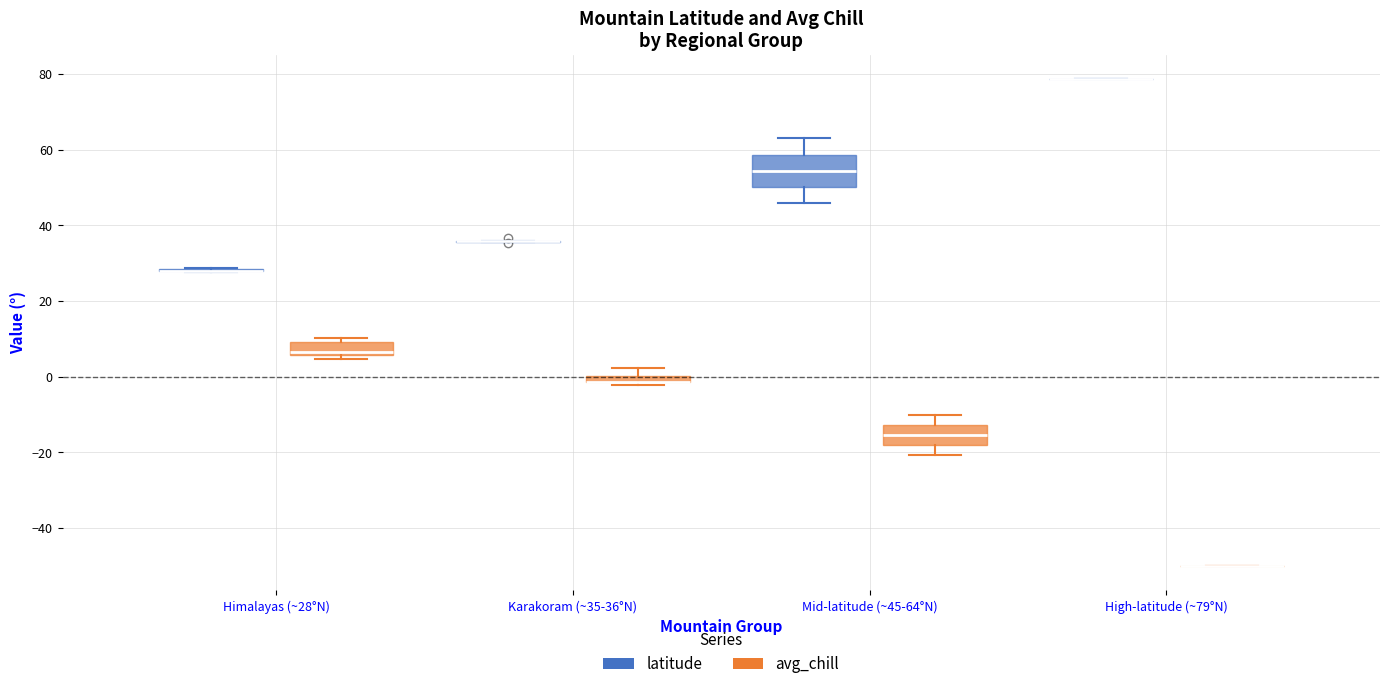

Comparing the boxes themselves (not the whiskers), which one is the tallest?

Mid-latitude (~45-64°N) (latitude)